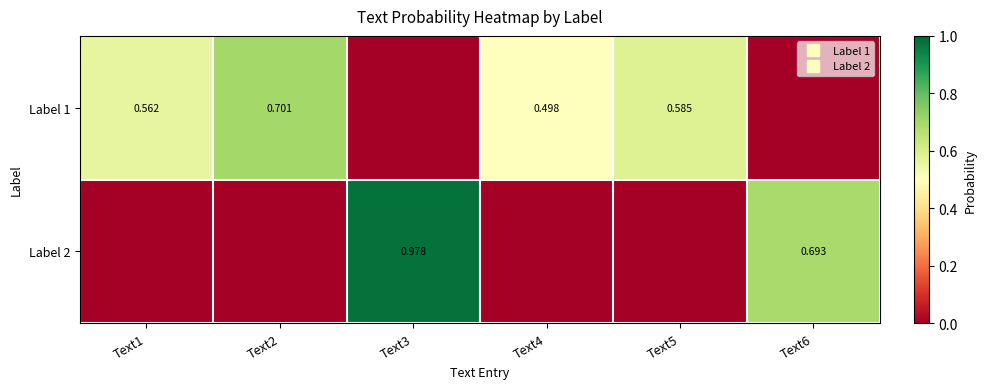

Count the number of categories in the chart.

6